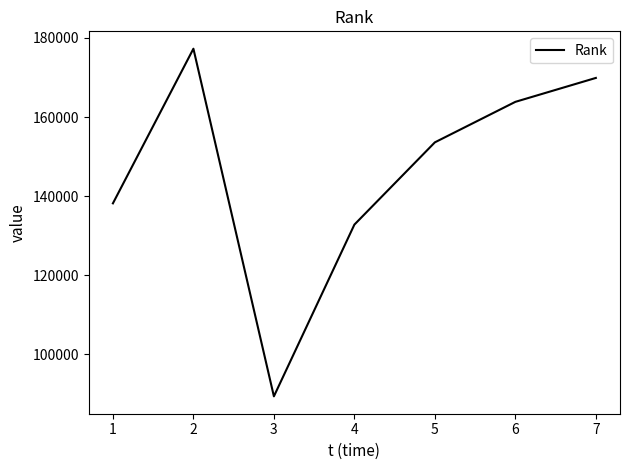

How many lines are shown in the chart?

1